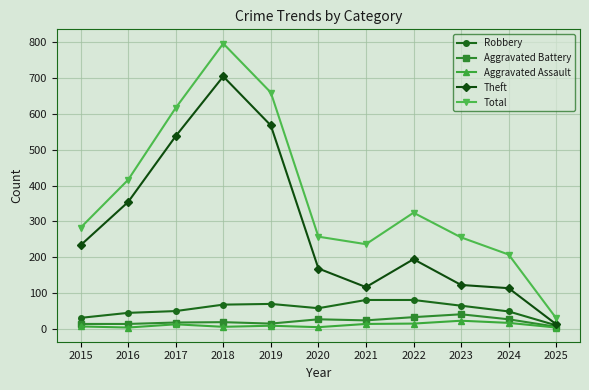

True or false: Aggravated Assault has more than 0 points higher than both neighbors.

True